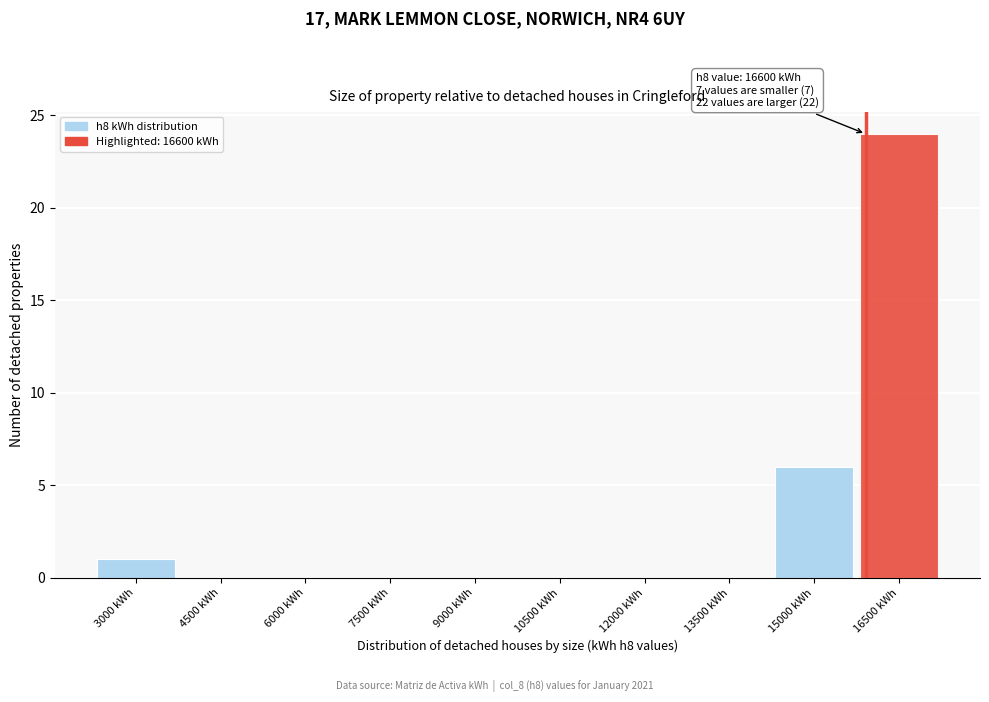

Reading left to right, list all the values displayed in this chart.

3000 kWh=1	4500 kWh=0	6000 kWh=0	7500 kWh=0	9000 kWh=0	10500 kWh=0	12000 kWh=0	13500 kWh=0	15000 kWh=6	16500 kWh=24